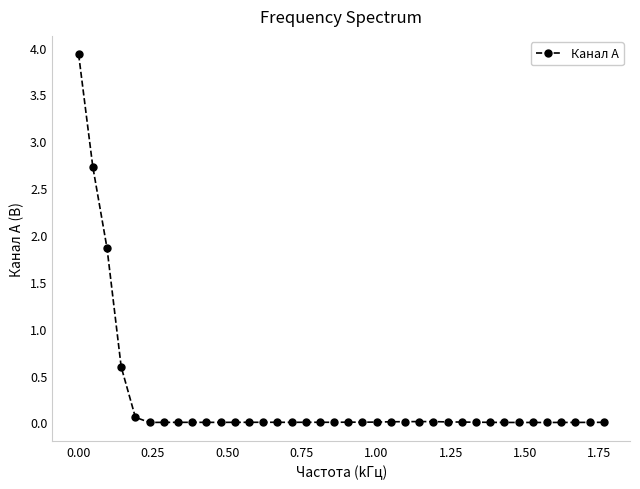

What is the greatest value displayed?

3.9